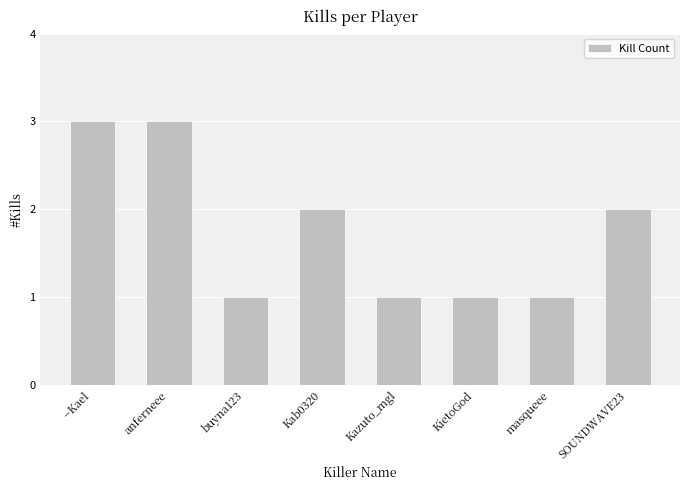

What position from the left is KietoGod?

6